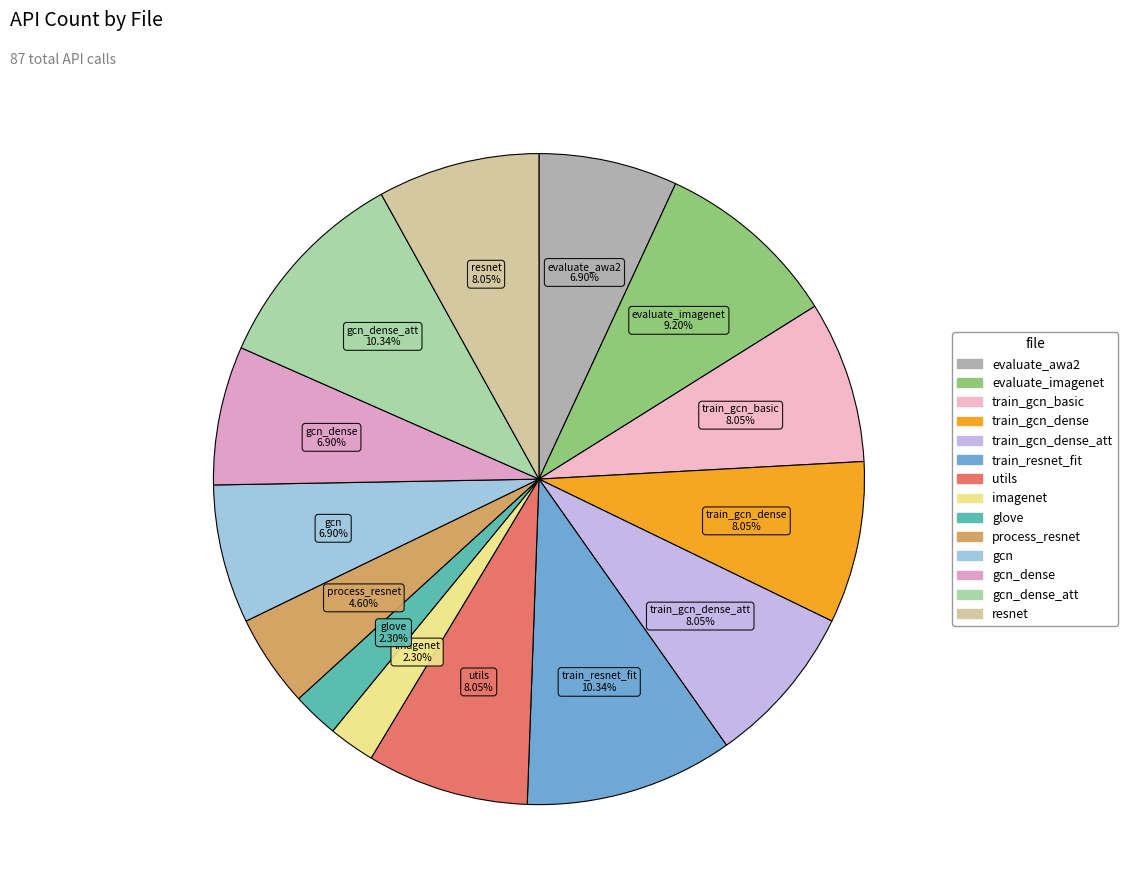

Which slice is the largest?

train_resnet_fit.py